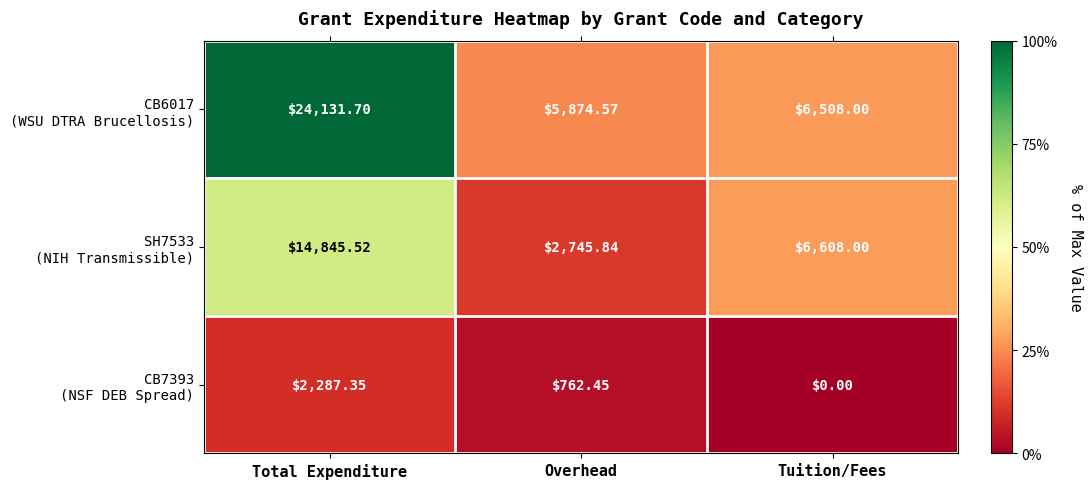

At which category is the sum across all series the highest?

Total Expenditure